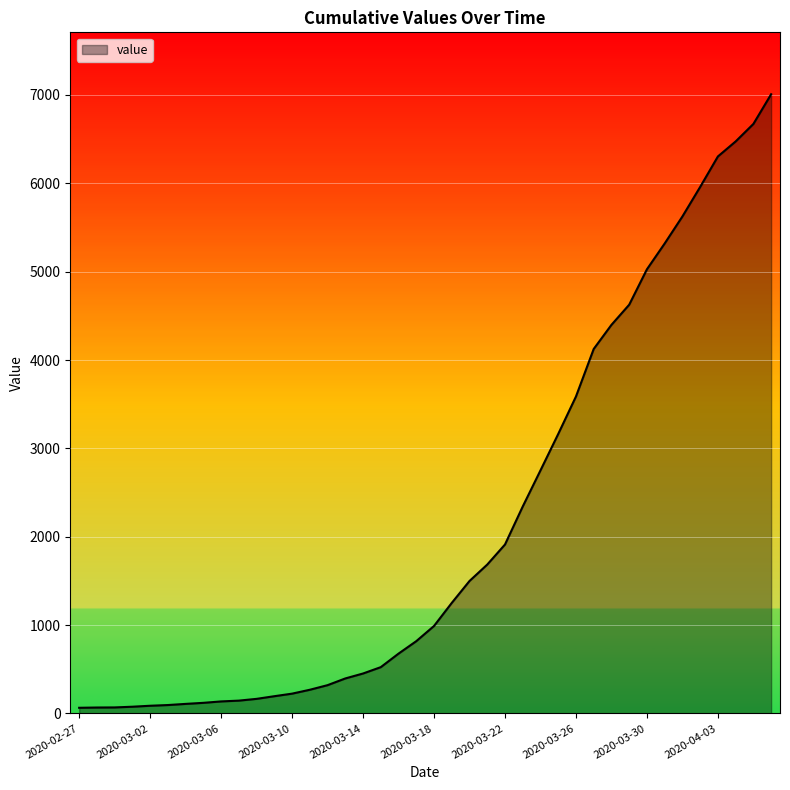

What is the maximum value shown in the chart?

7008